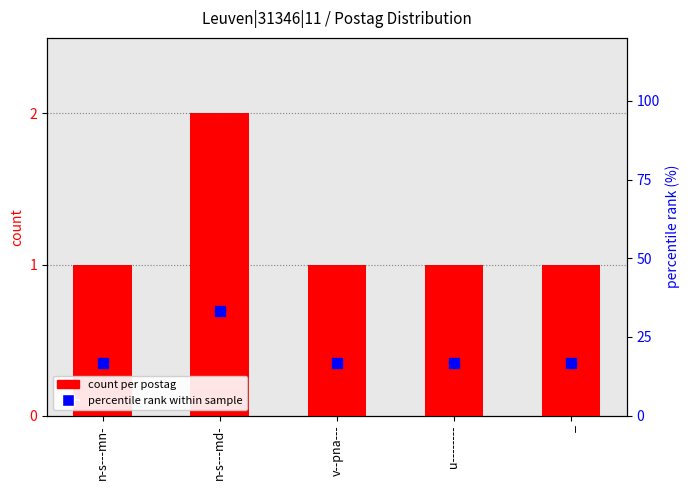

What is the minimum value for percentile rank within sample?

16.7